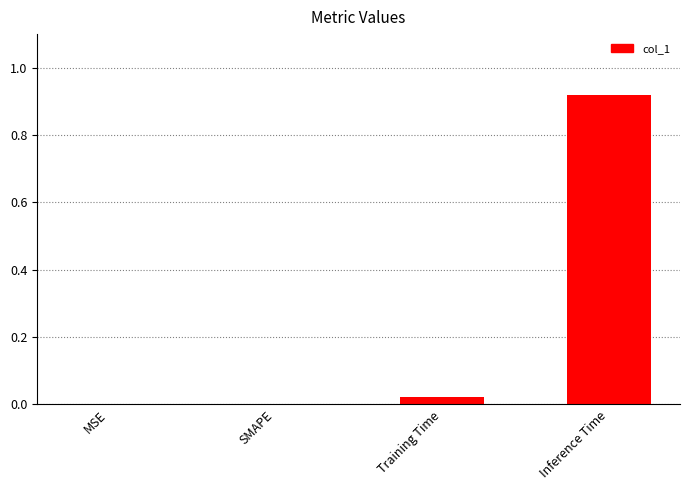

Which category has the highest value across all series?

Inference Time